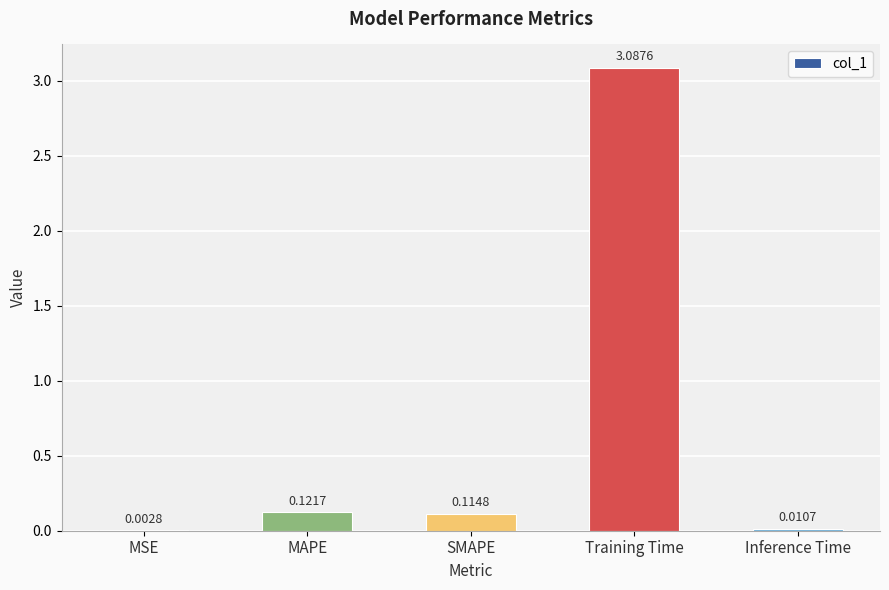

Where is the data nearest to the value 1?

MAPE